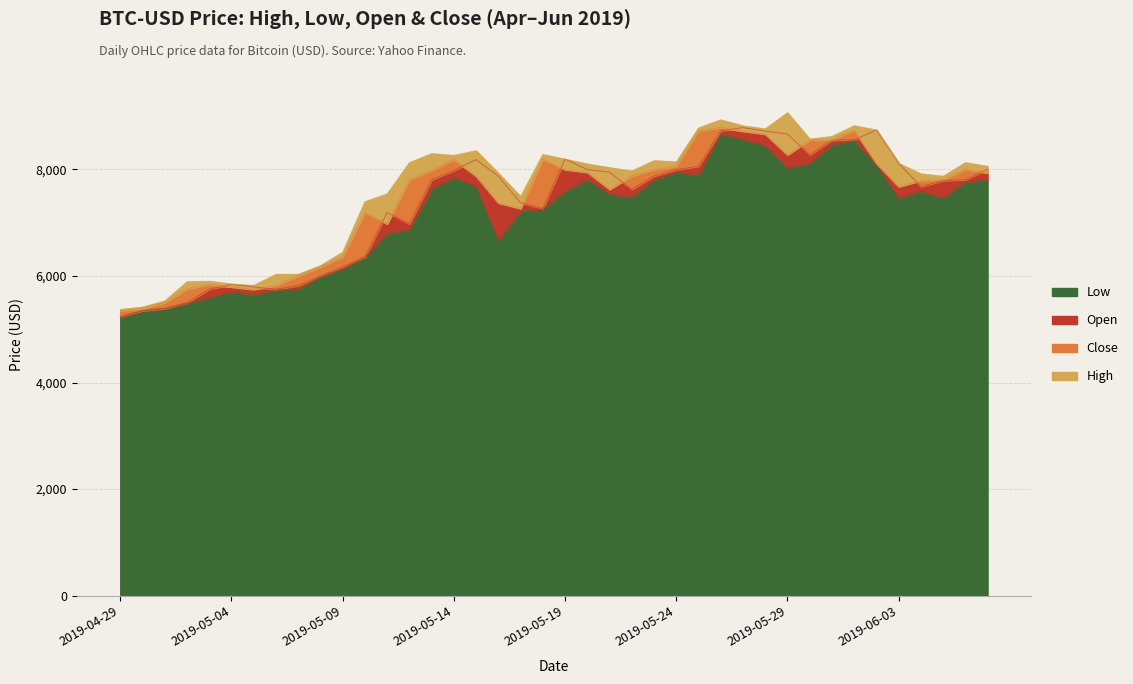

True or false: Open and Low cross at least once.

False